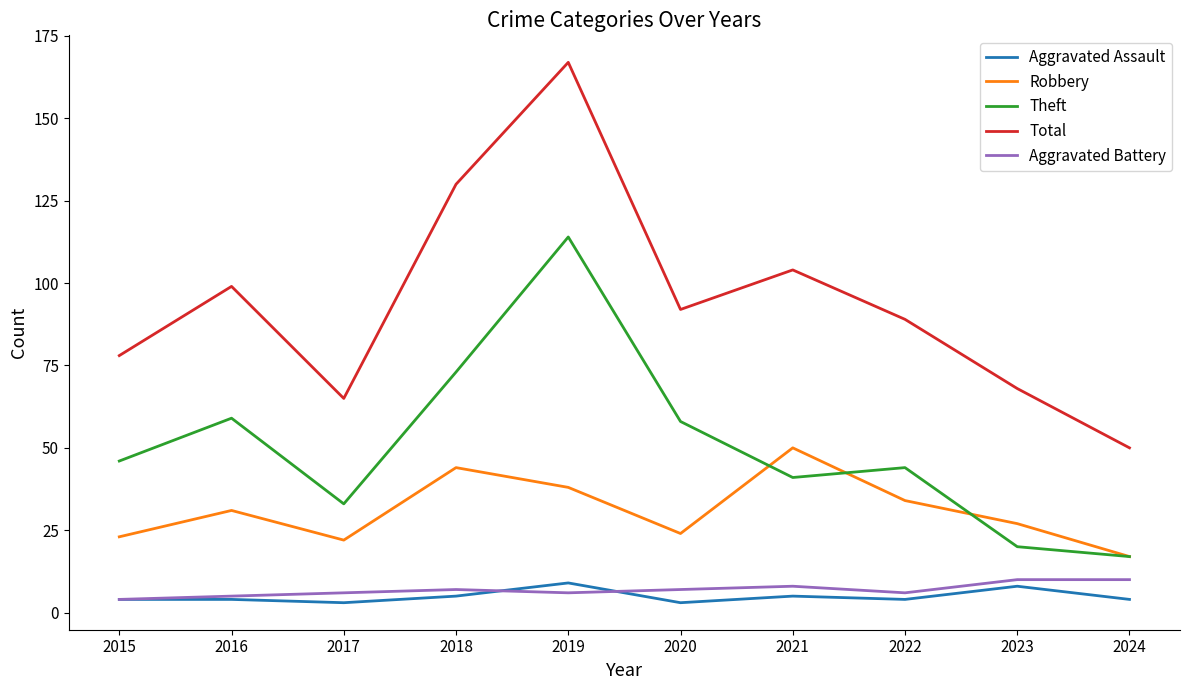

What is the highest value of the Total series?

167